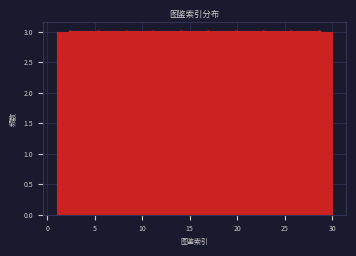

Reading left to right, list every bar in this chart as the range it spans on the x-axis followed by its height. Neither the bar edges nor the heights are printed on the chart, so give them approximately, as read against the axes.

1.0 to 3.9: 3
3.9 to 6.8: 3
6.8 to 9.7: 3
9.7 to 12.6: 3
12.6 to 15.5: 3
15.5 to 18.4: 3
18.4 to 21.3: 3
21.3 to 24.2: 3
24.2 to 27.1: 3
27.1 to 30.0: 3